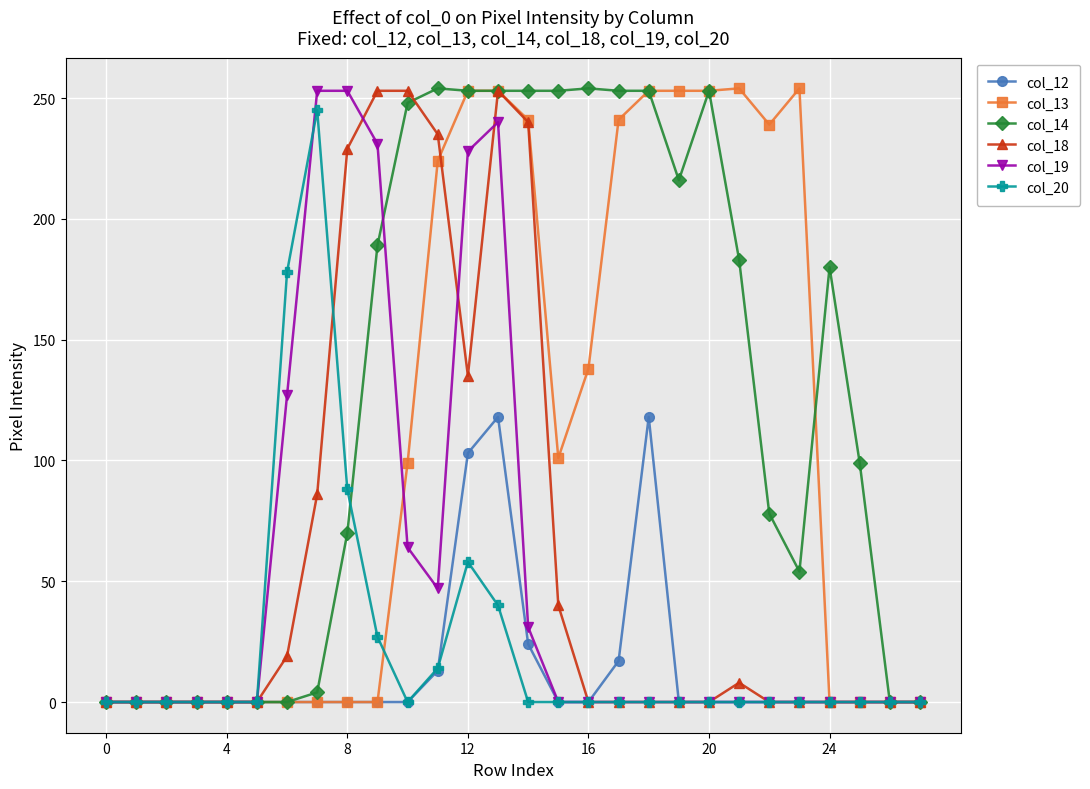

At how many categories does at least one series exceed 158?

19